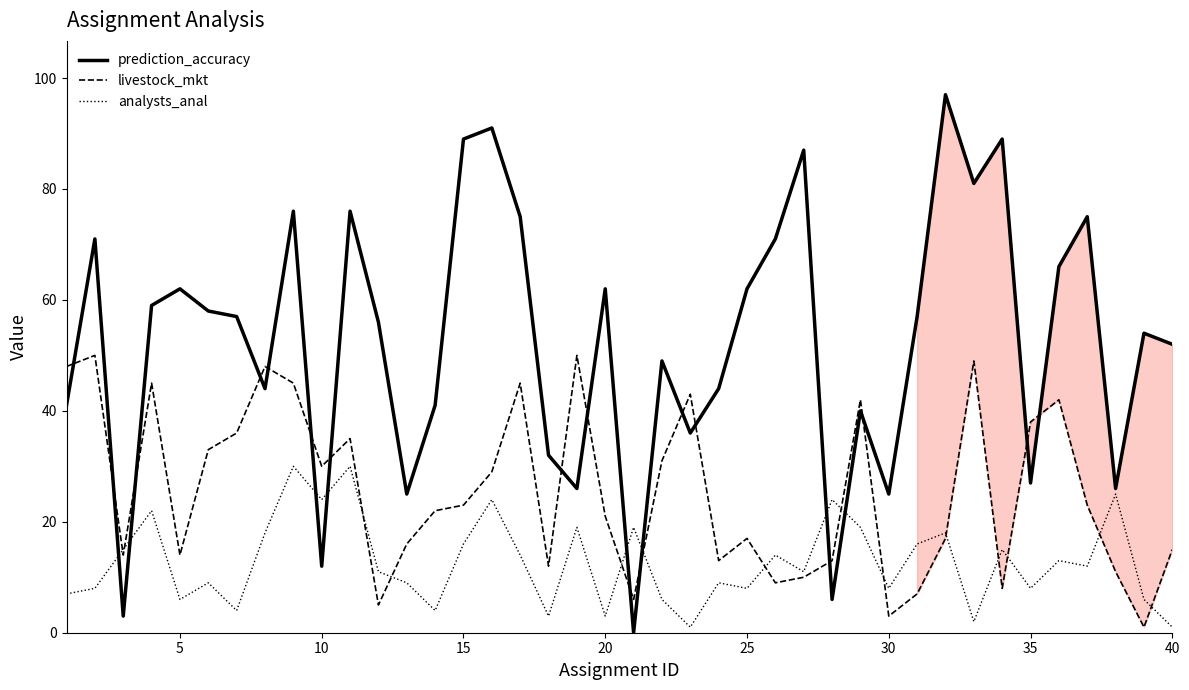

Which series ends up on top after the final intersection of prediction_accuracy and livestock_mkt?

prediction_accuracy